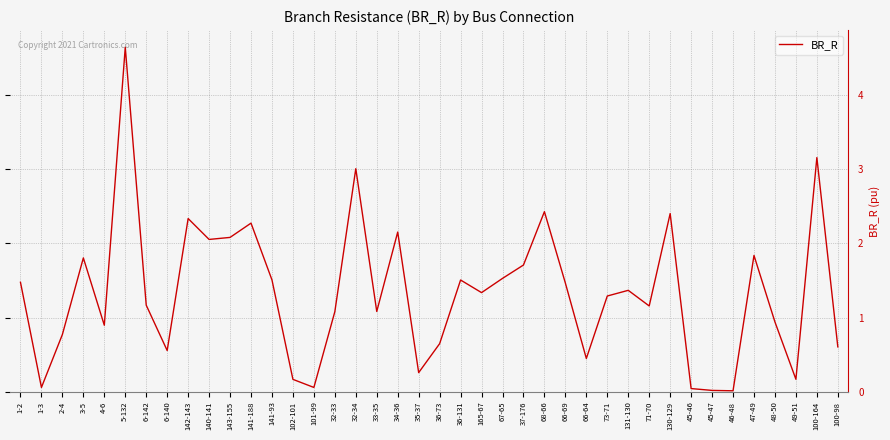

The chart shows a value of 2.0 at 73-71. True or false?

False